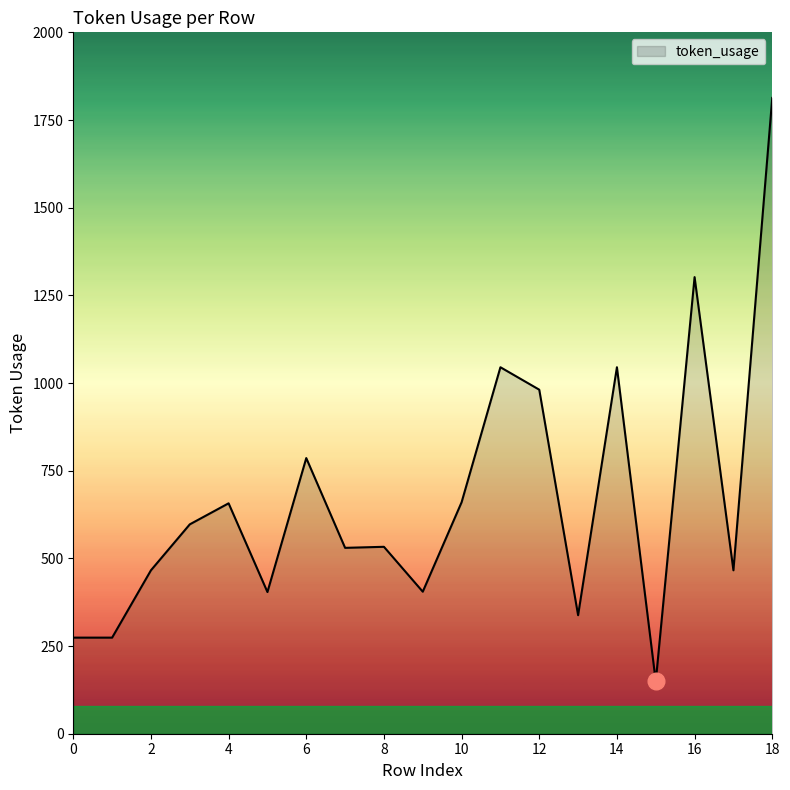

What is the smallest value displayed?

149